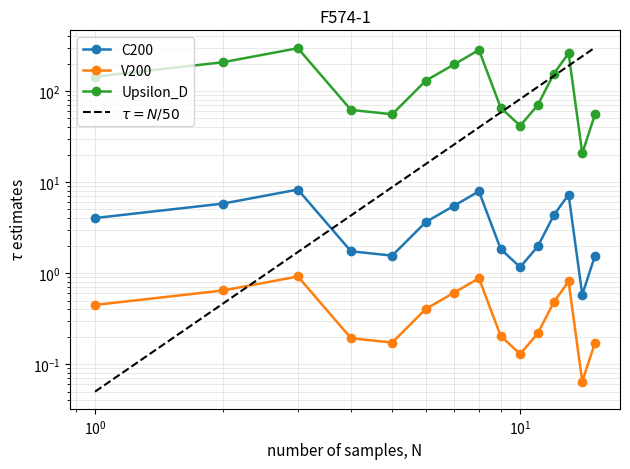

How many distinct data groups are displayed?

3